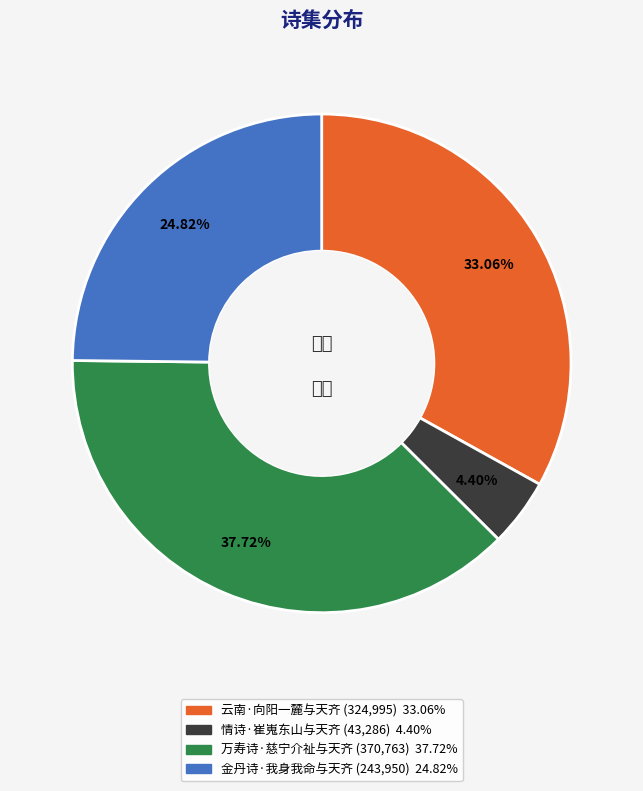

To the nearest percent, what is the combined percentage of 云南·向阳一麓与天齐 and 万寿诗·慈宁介祉与天齐?

71%